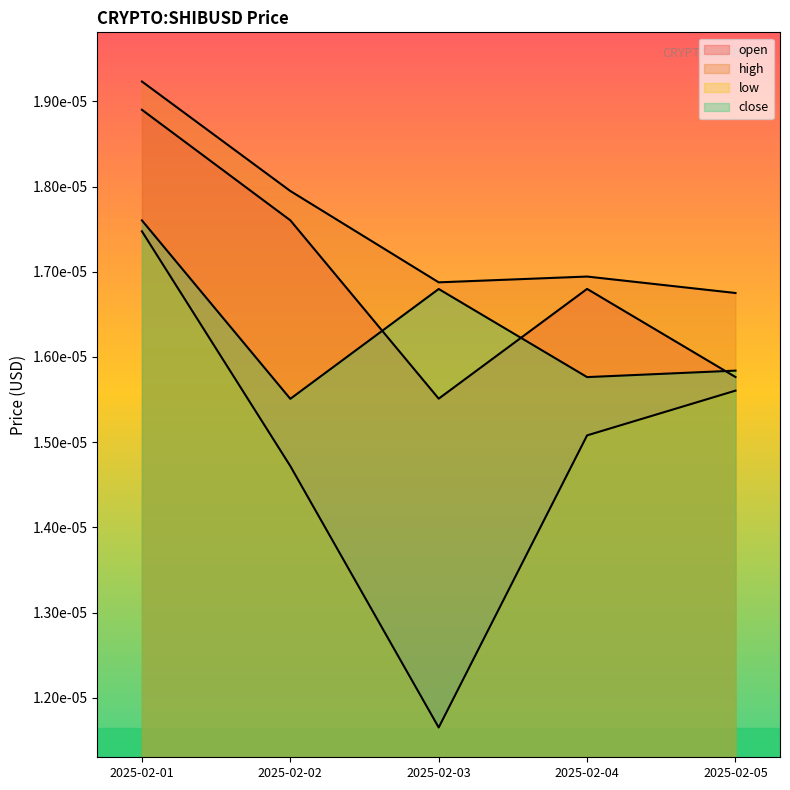

Is it true that open equals 0.0 at 2025-02-04?

True